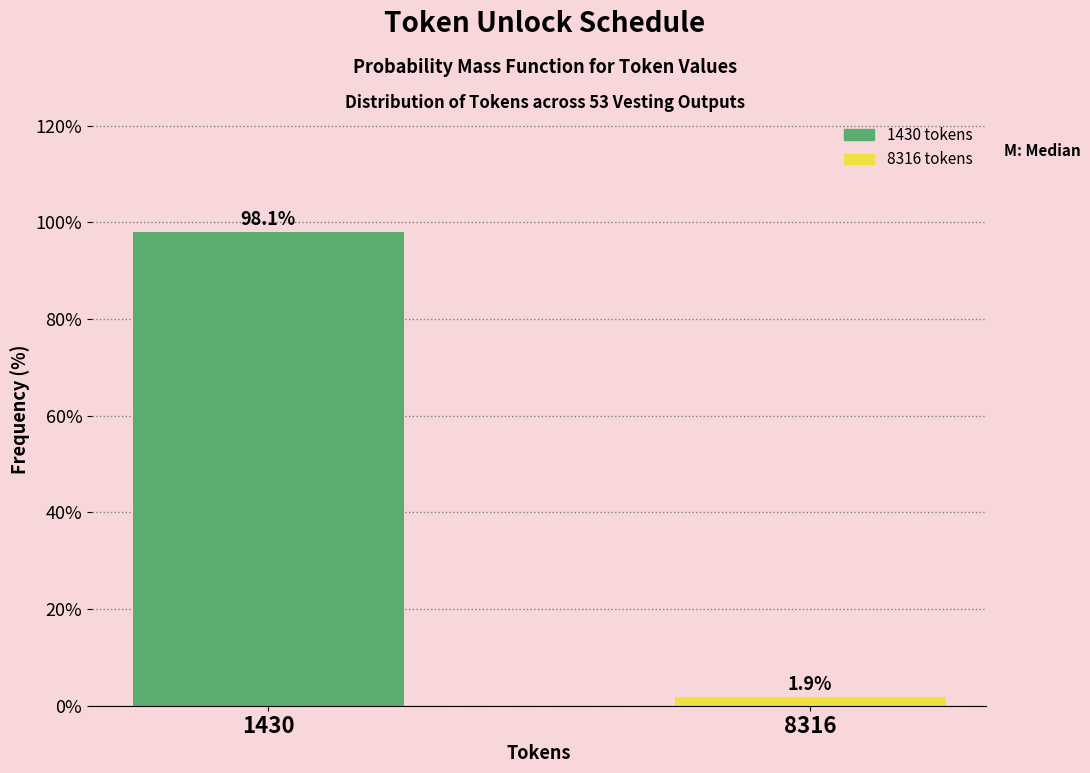

Reading left to right, what are all the values shown in this chart?

98.1	1.9